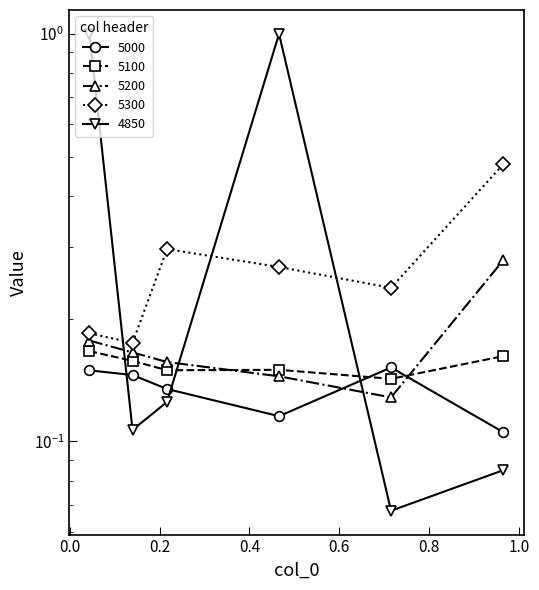

What is the difference between the 5300 values at 0.0 and 0.6?

0.1